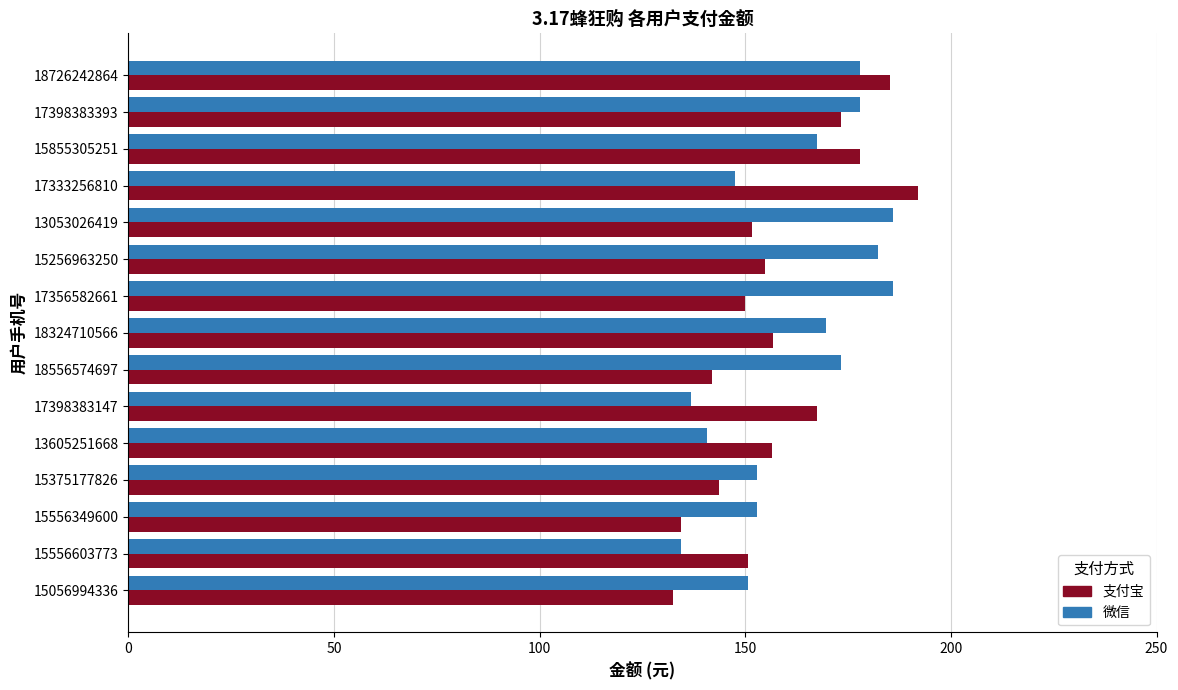

What is the total value across all series at 13053026419?

337.6